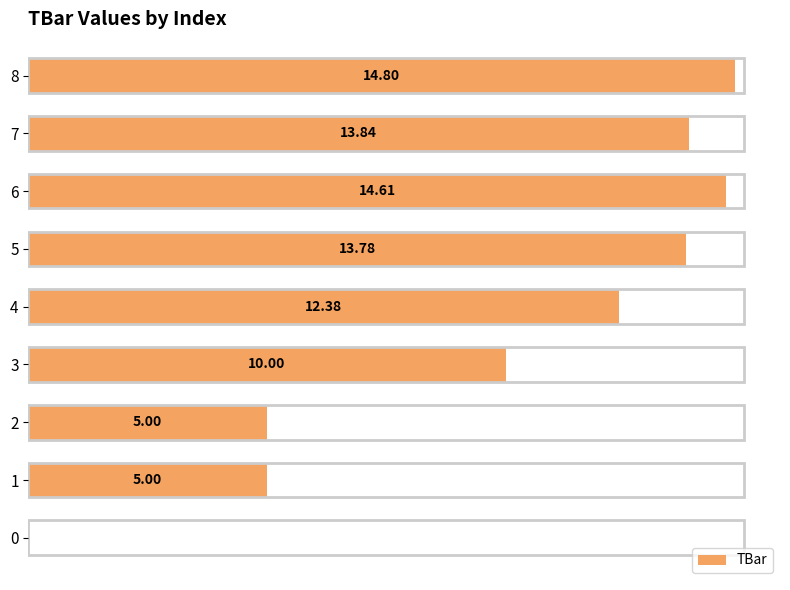

What is the average value?

9.9